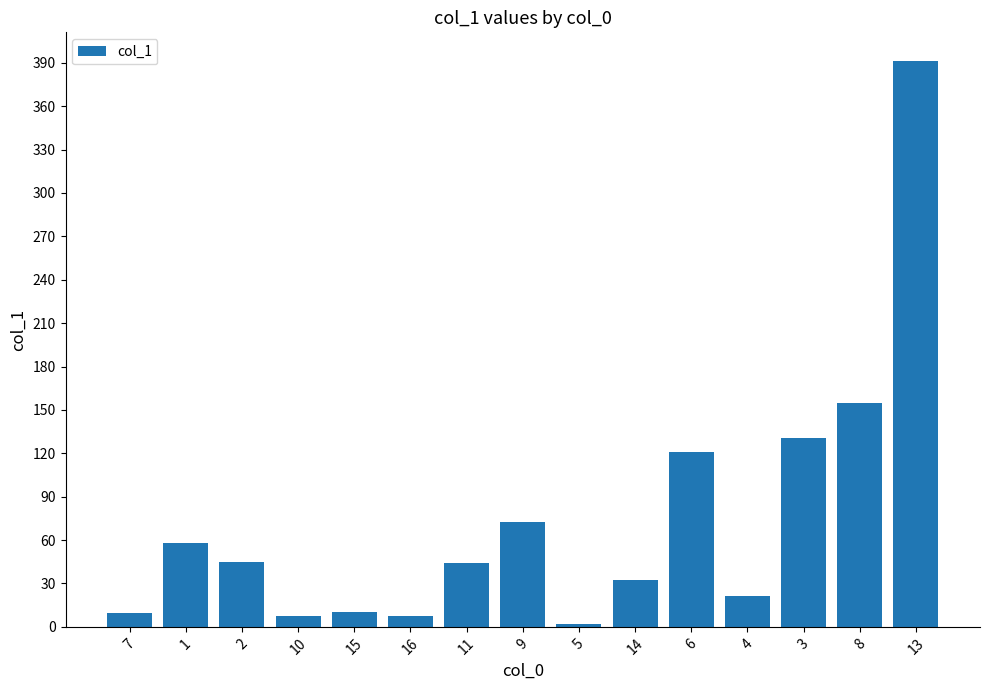

Which category has the lowest value across all series?

5